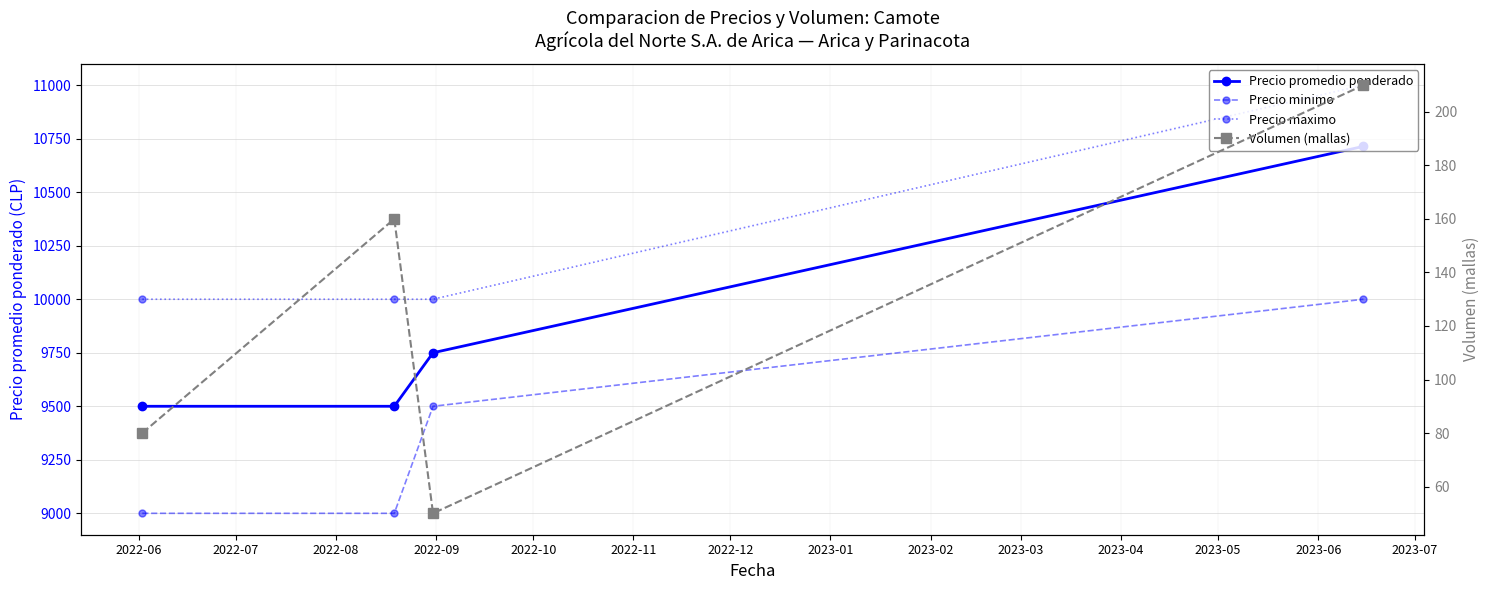

What are all the series names shown in the legend?

Precio promedio ponderado, Precio minimo, Precio maximo, Volumen (mallas)